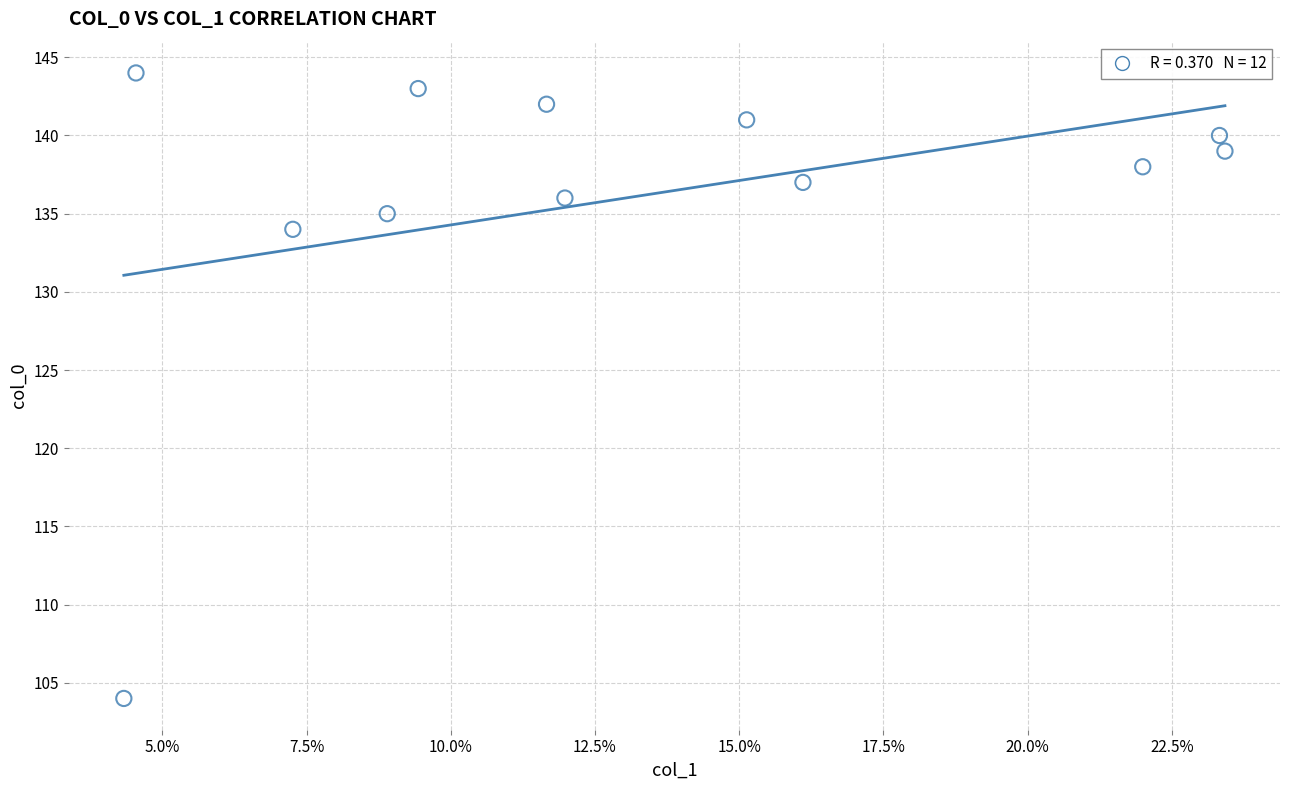

What is the average Y value?

136